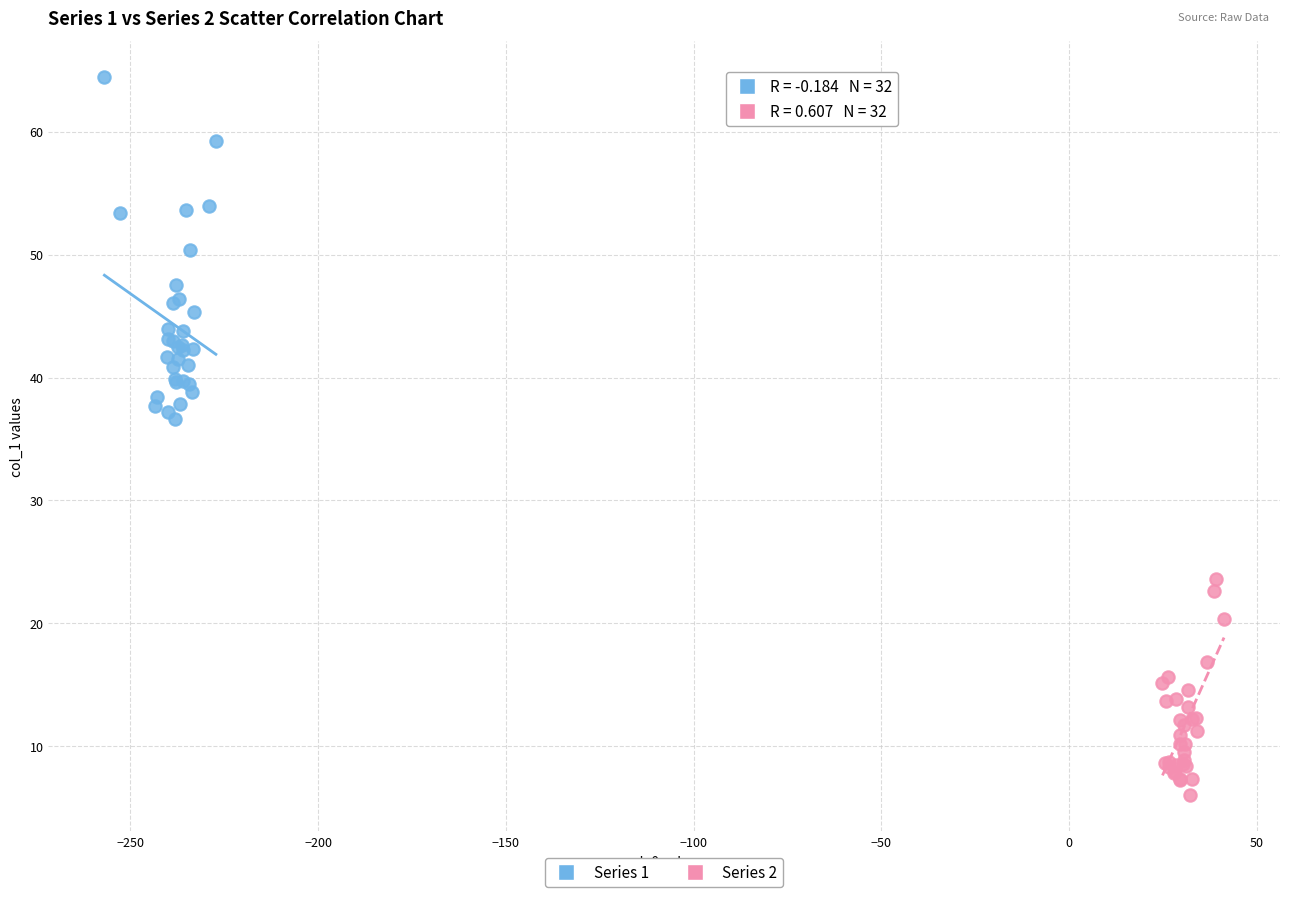

Which series has the largest Y range (max minus min)?

Series 1